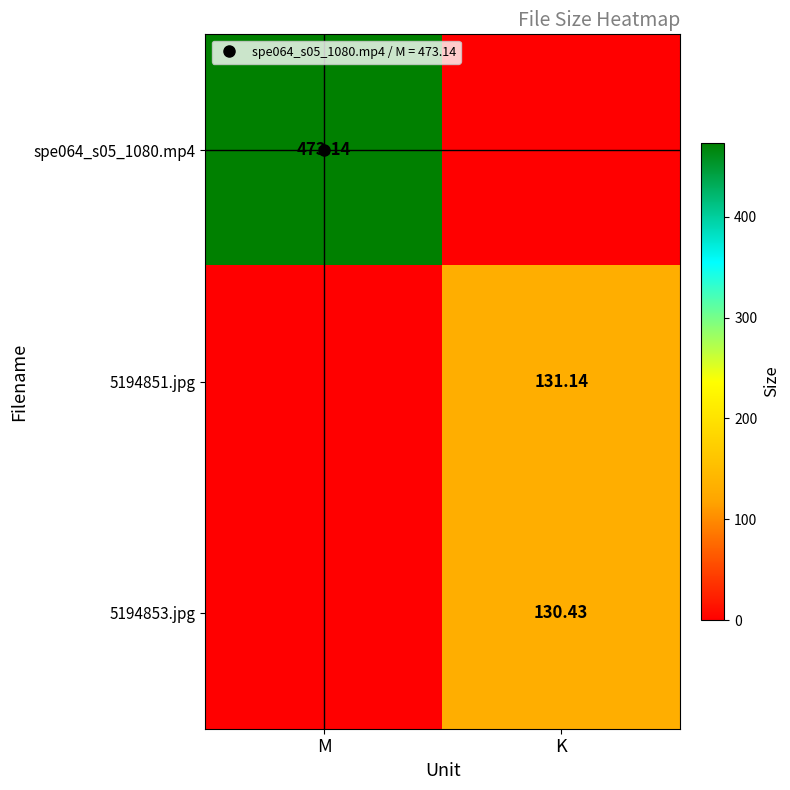

The 5194851.jpg series shows 63.3 at K. True or false?

False